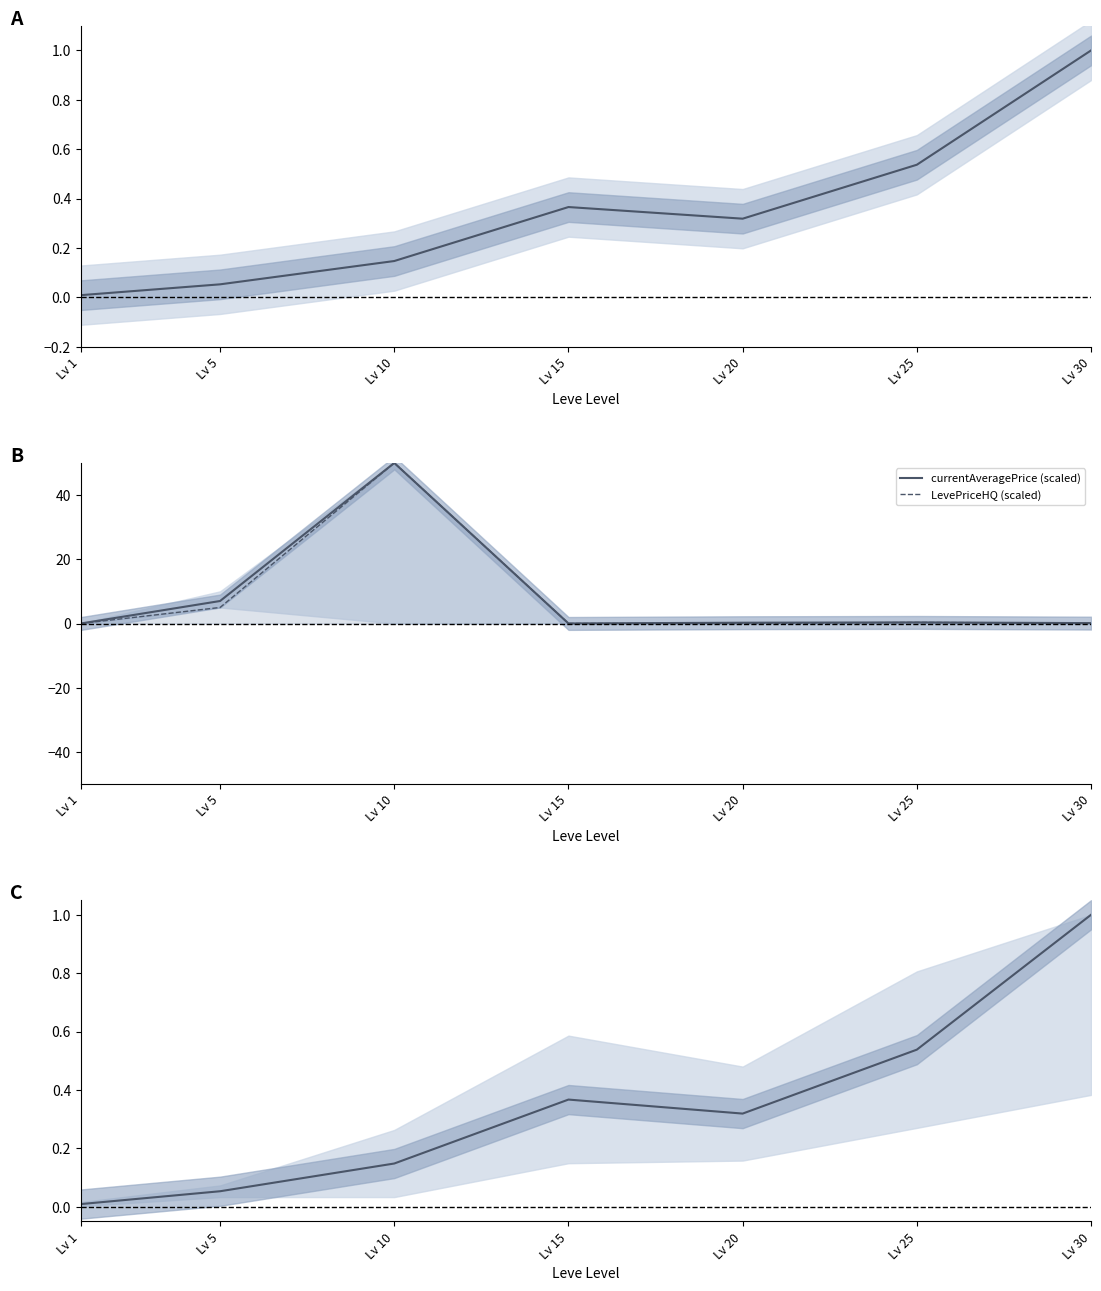

At which label is Leve EXP (normalized) closest to 0?

Lv 1